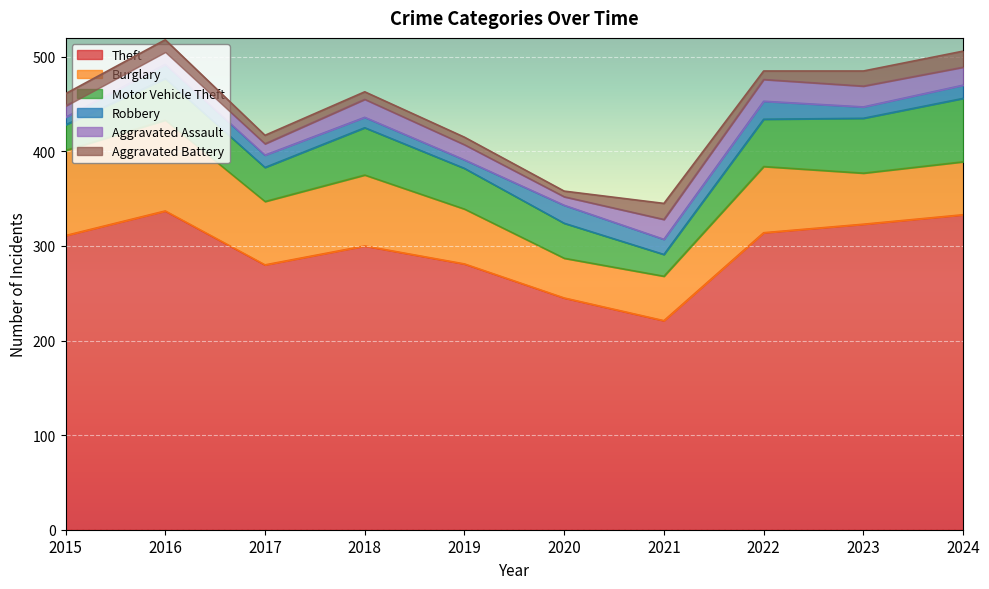

What is the value of the Motor Vehicle Theft point at the 7th from the left?

23